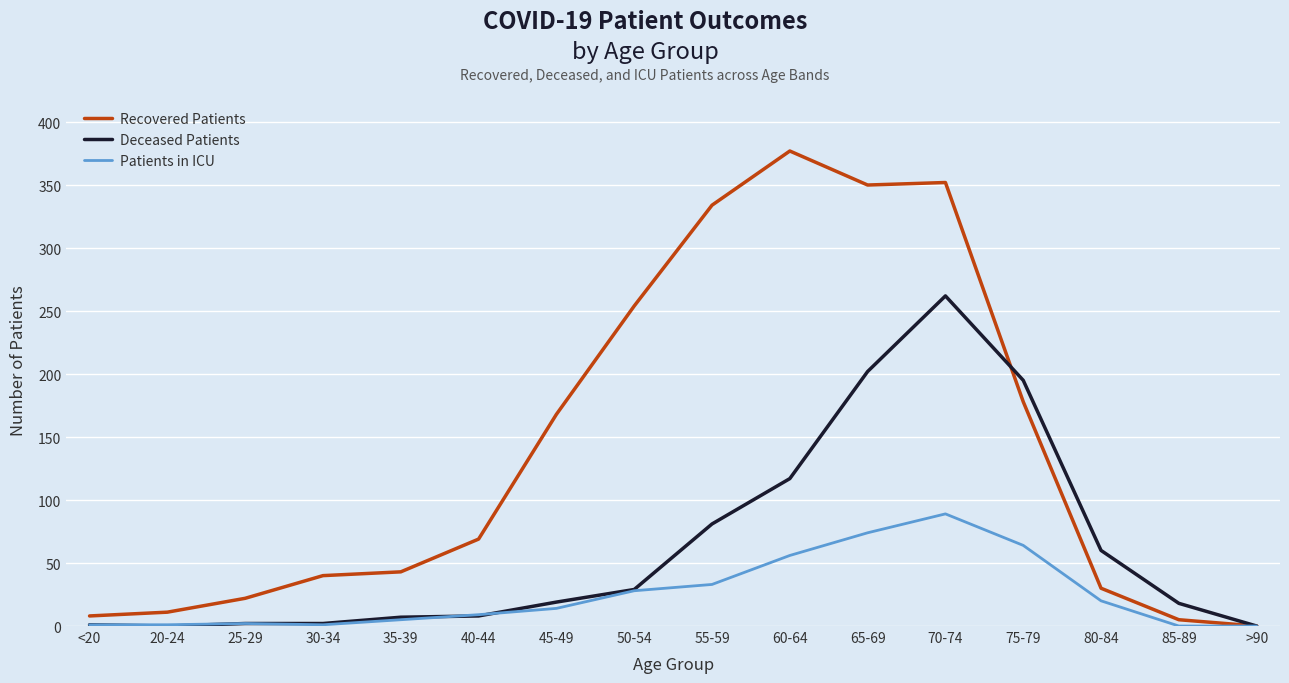

Is it true that Patients in ICU equals 14 at 45-49?

True